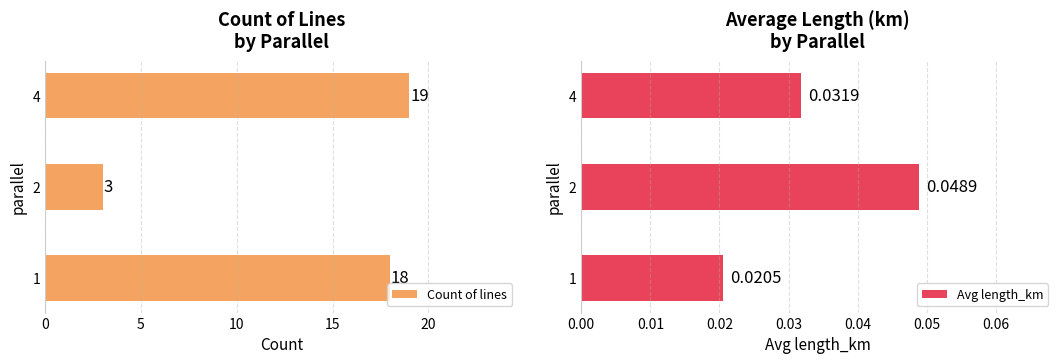

What is the greatest value displayed?

19.0